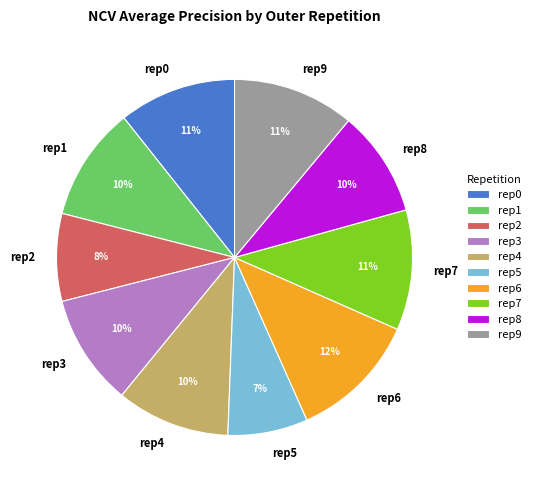

Which category has the smallest portion of the pie?

rep5